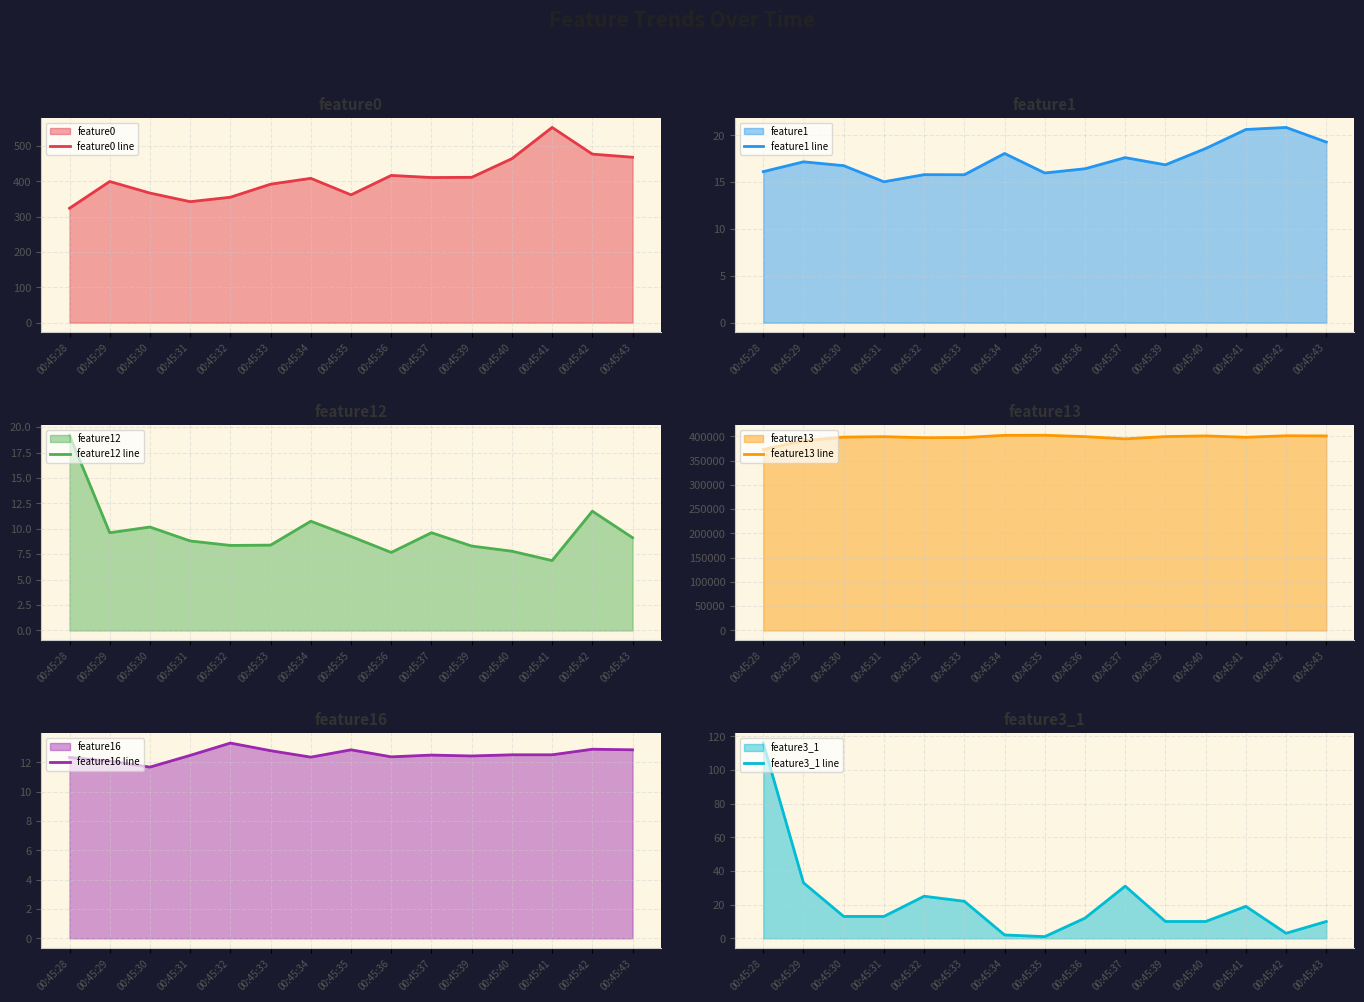

The value of feature0 line at 00:45:40 is 151.0. True or false?

False